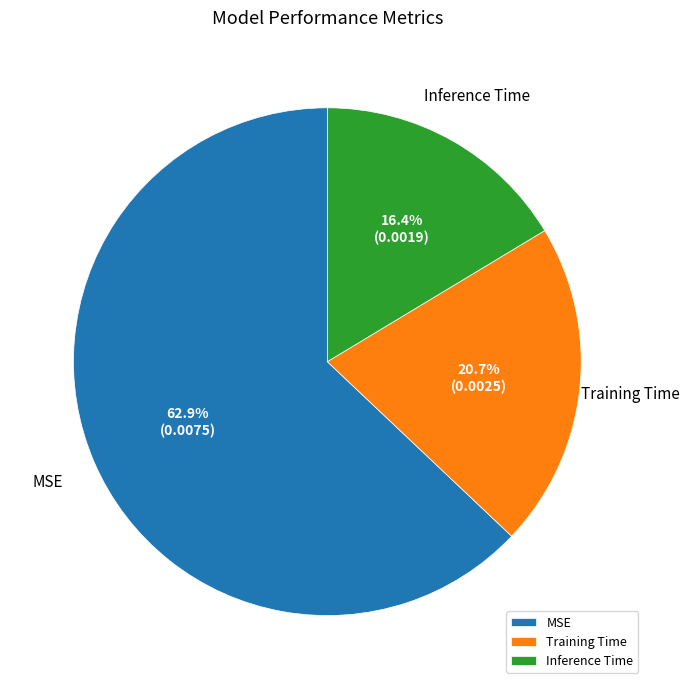

What is the smallest slice in the pie chart?

Inference Time